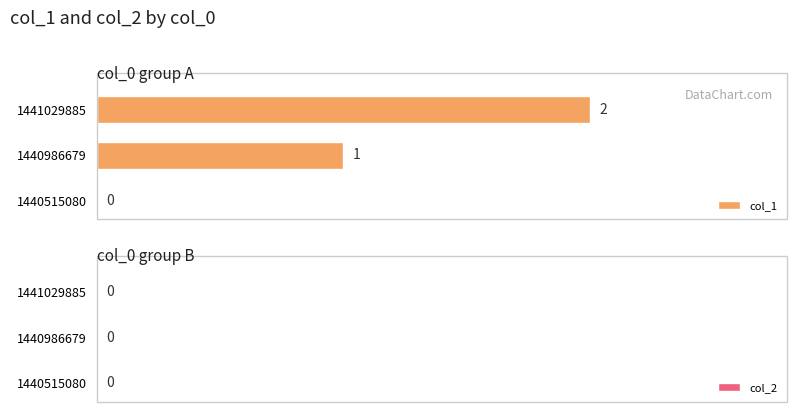

At which label is the value closest to 1?

1440986679